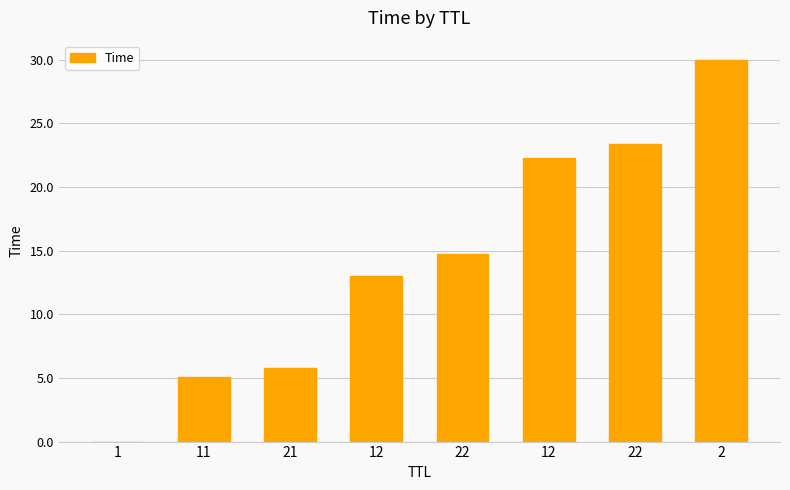

True or false: the data shows 29.5 at 12.

False